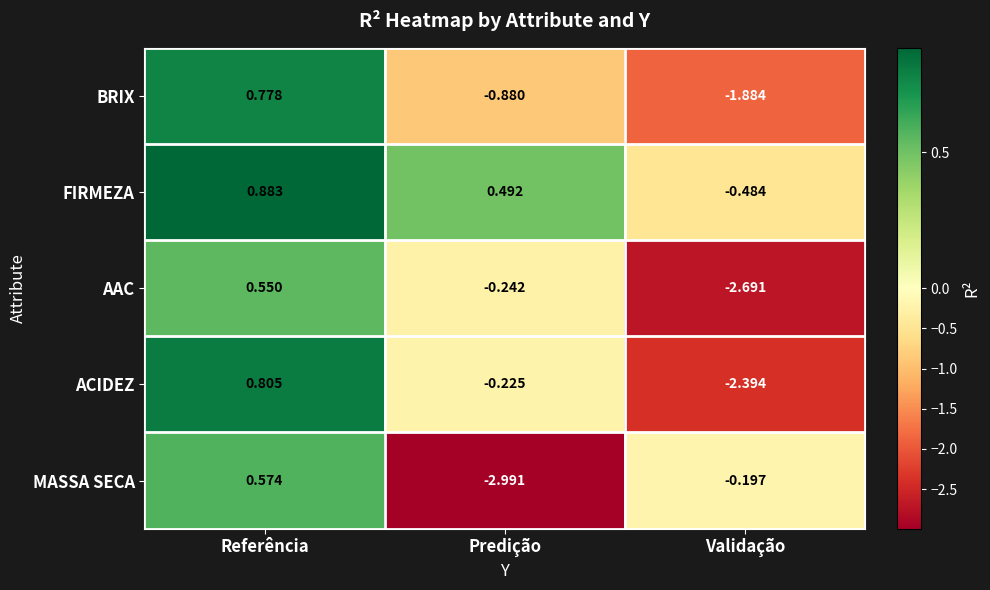

At which label does MASSA SECA first exceed 0?

Referência